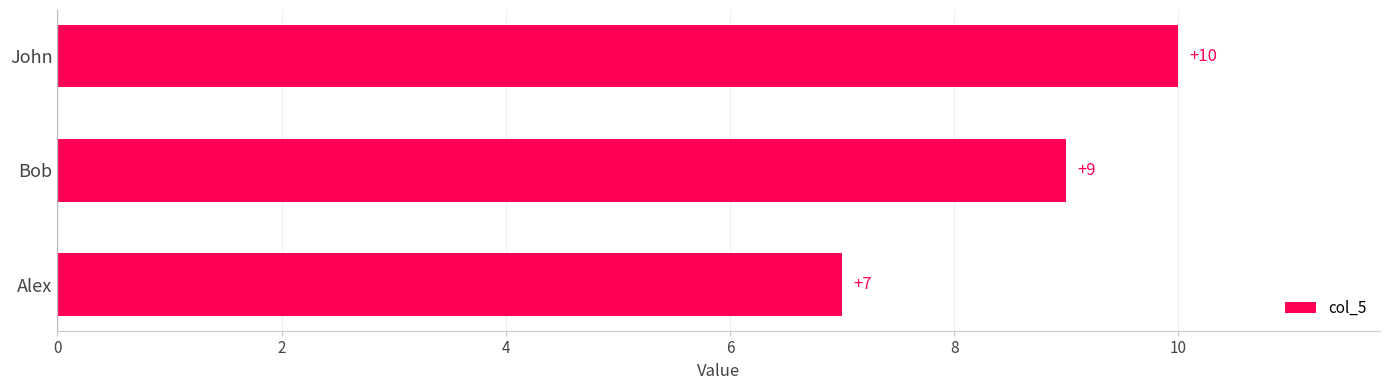

True or false: the data shows 2 at Alex.

False